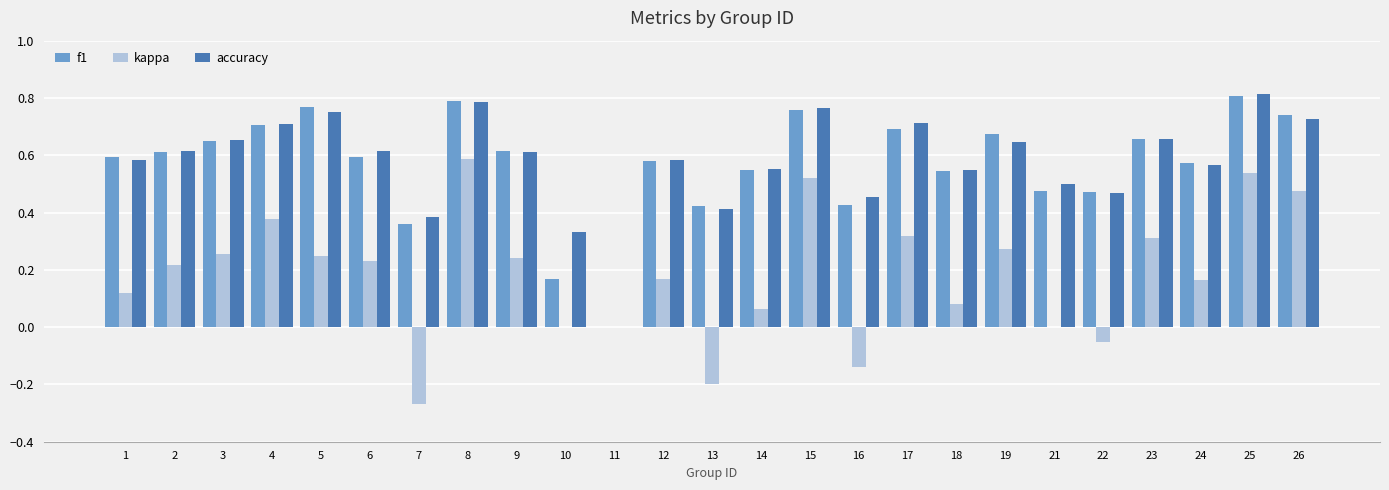

Count the accuracy values in the range 0 to 1.

25